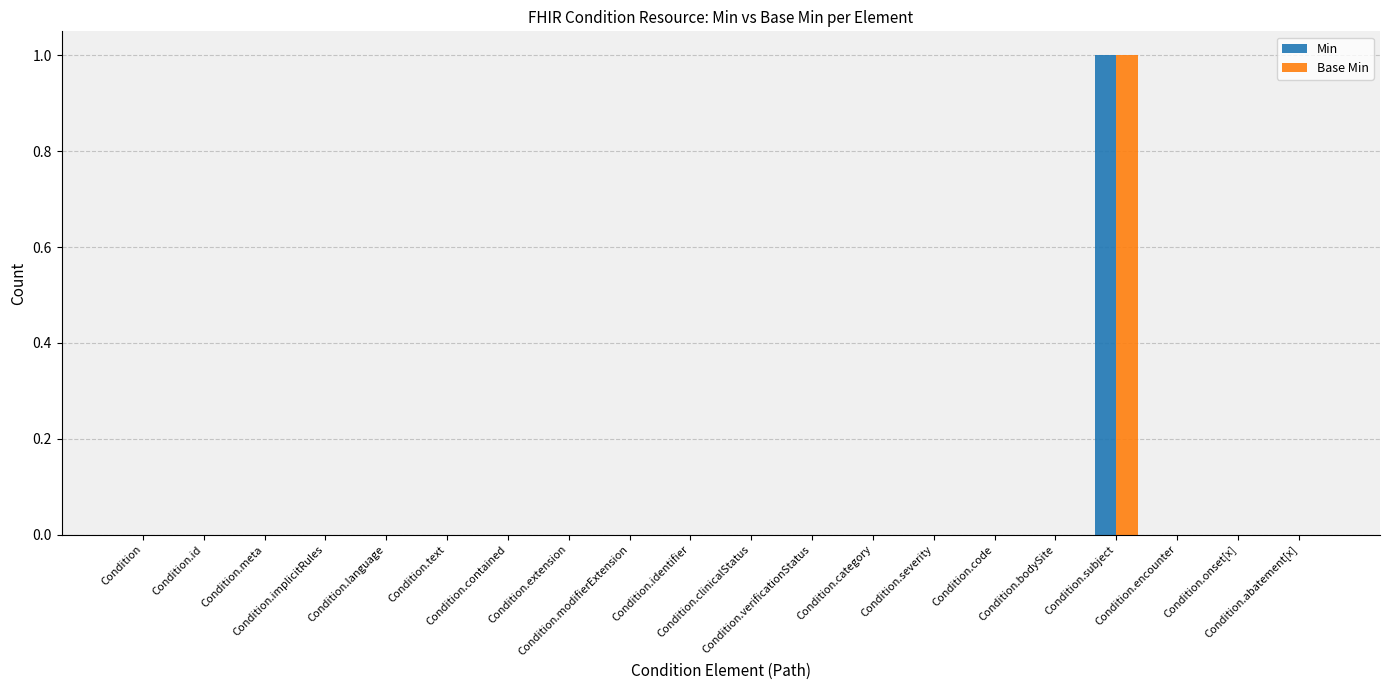

What position from the left is Condition.text?

6